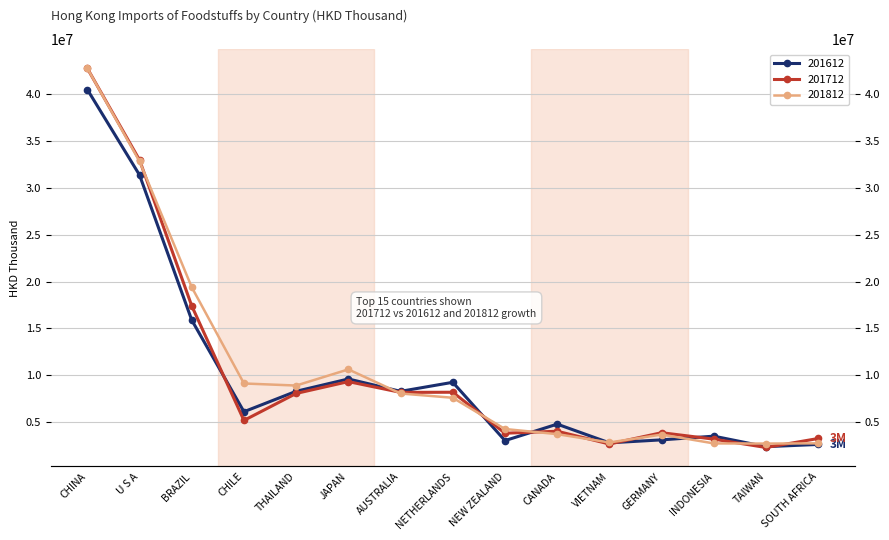

What position from the left is BRAZIL?

3